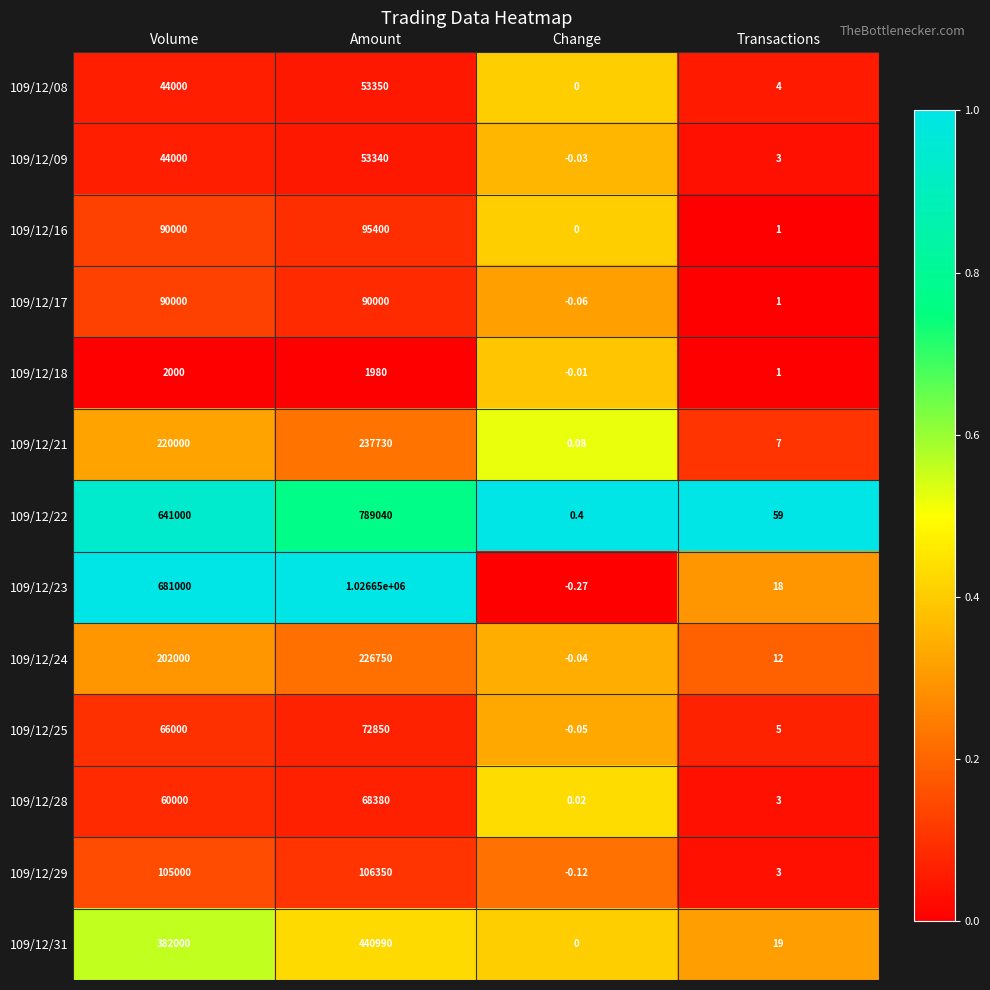

Which series has the largest total across all categories?

109/12/23